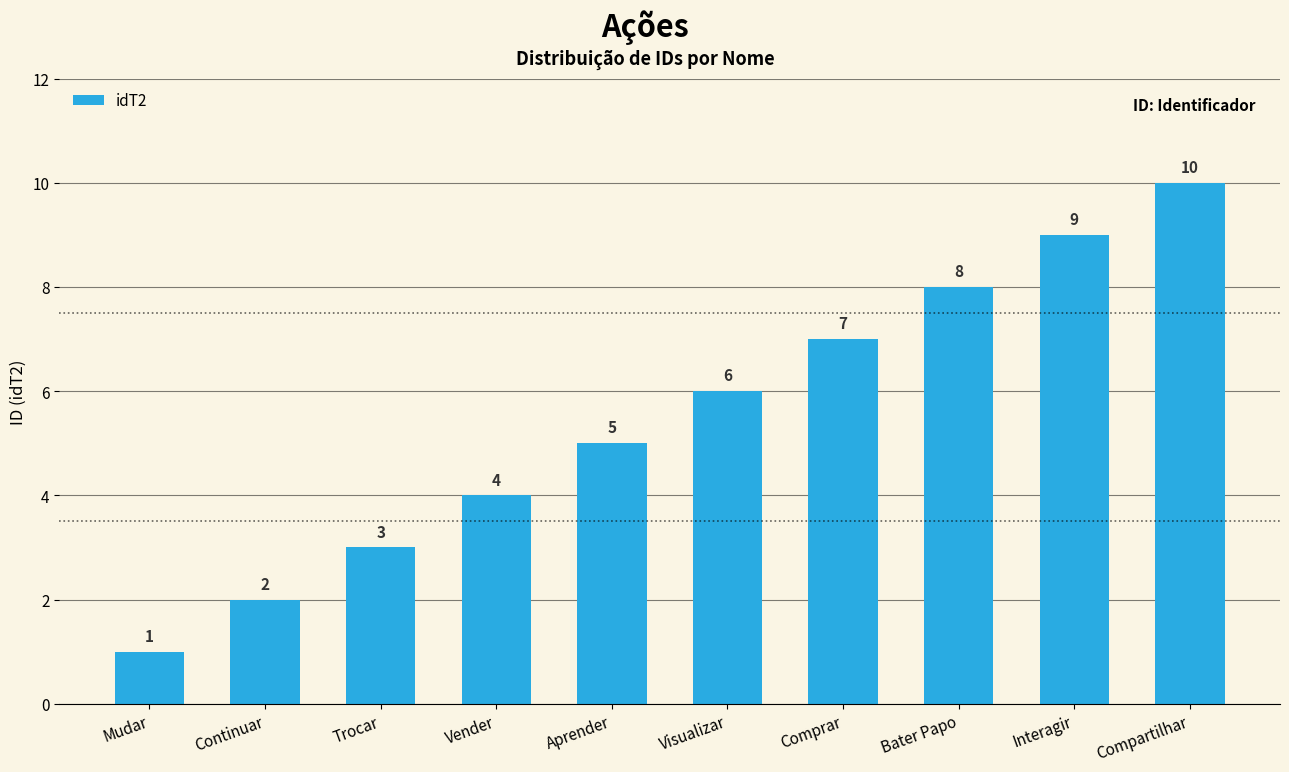

Rank the categories by value from highest to lowest.

Compartilhar, Interagir, Bater Papo, Comprar, Visualizar, Aprender, Vender, Trocar, Continuar, Mudar